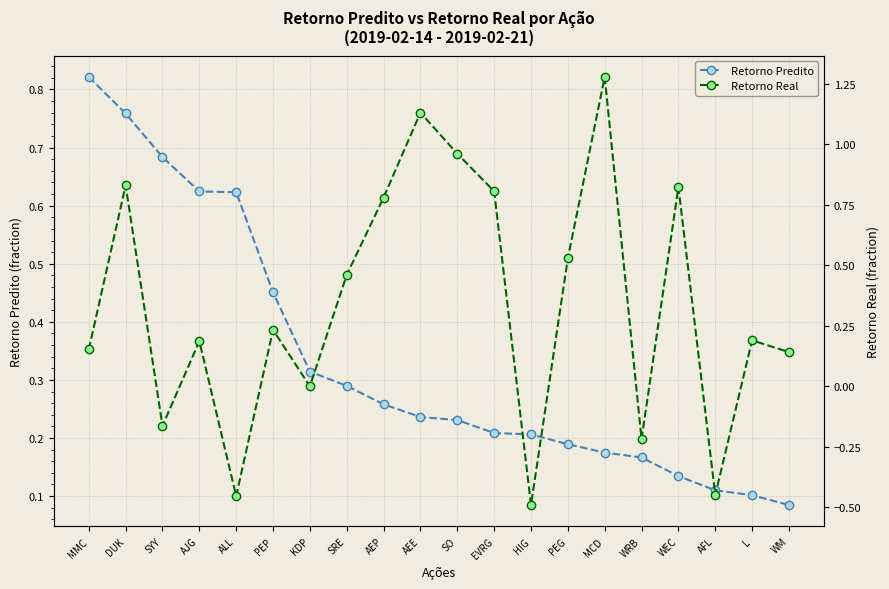

True or false: Retorno Real has a value of -0.1 at HIG.

False